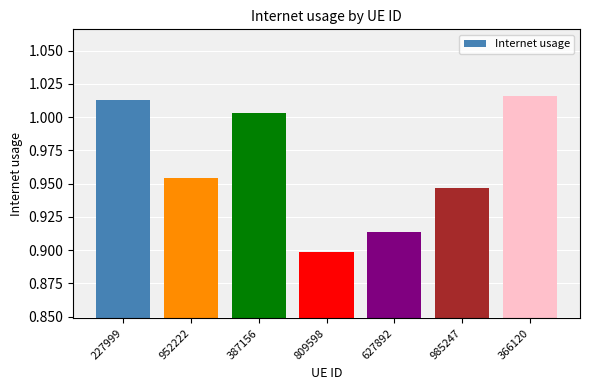

Count the number of data series in this chart.

1